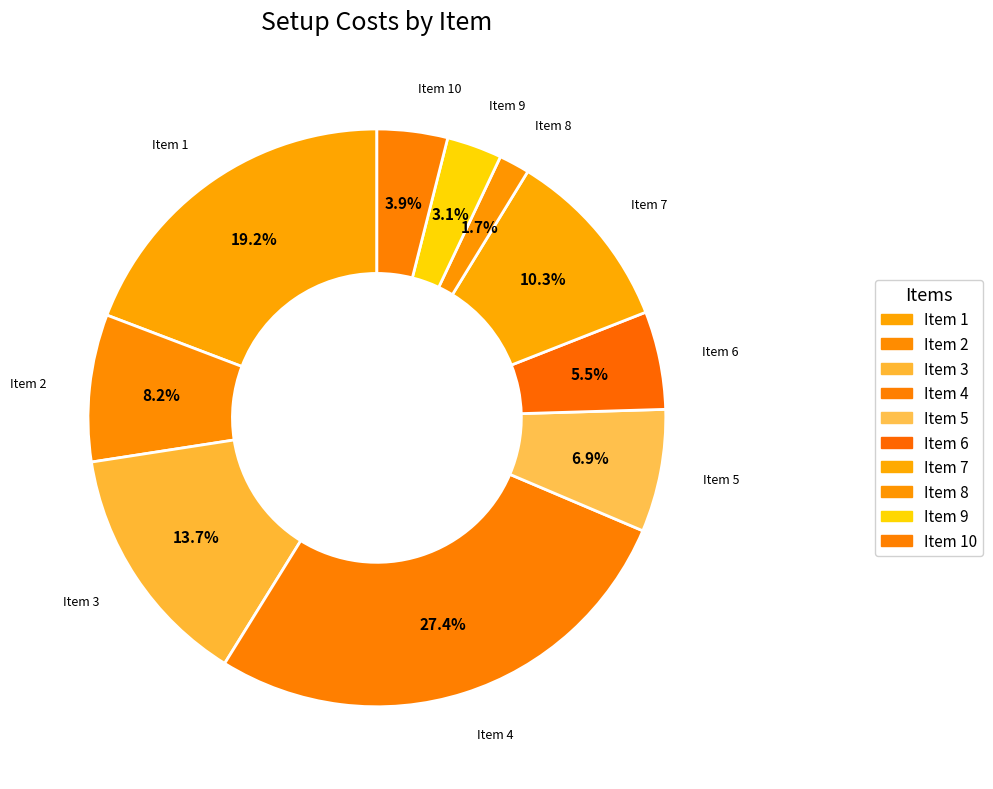

How many segments does this pie chart have?

10